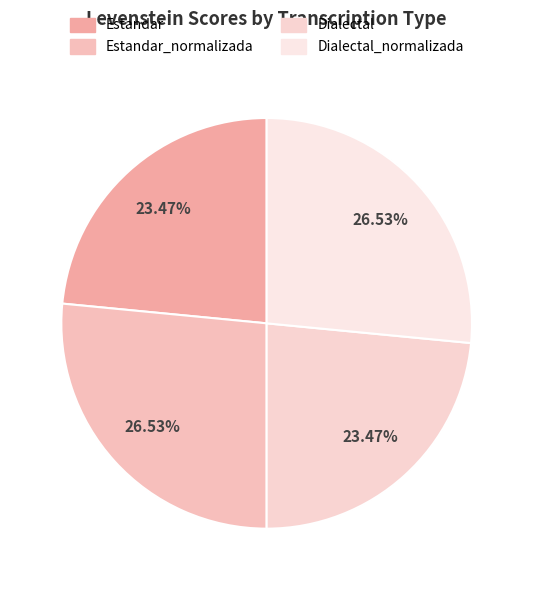

What percentage is the Dialectal_normalizada slice, to the nearest percent?

27%